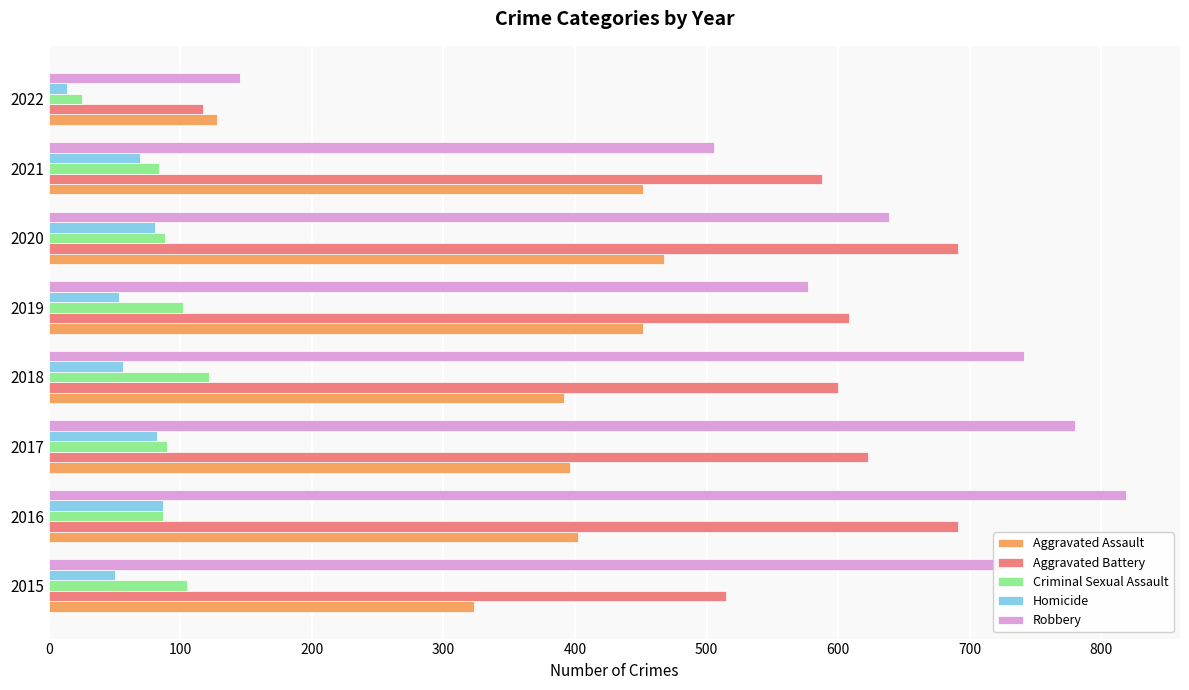

The Aggravated Assault series shows 210 at 2021. True or false?

False